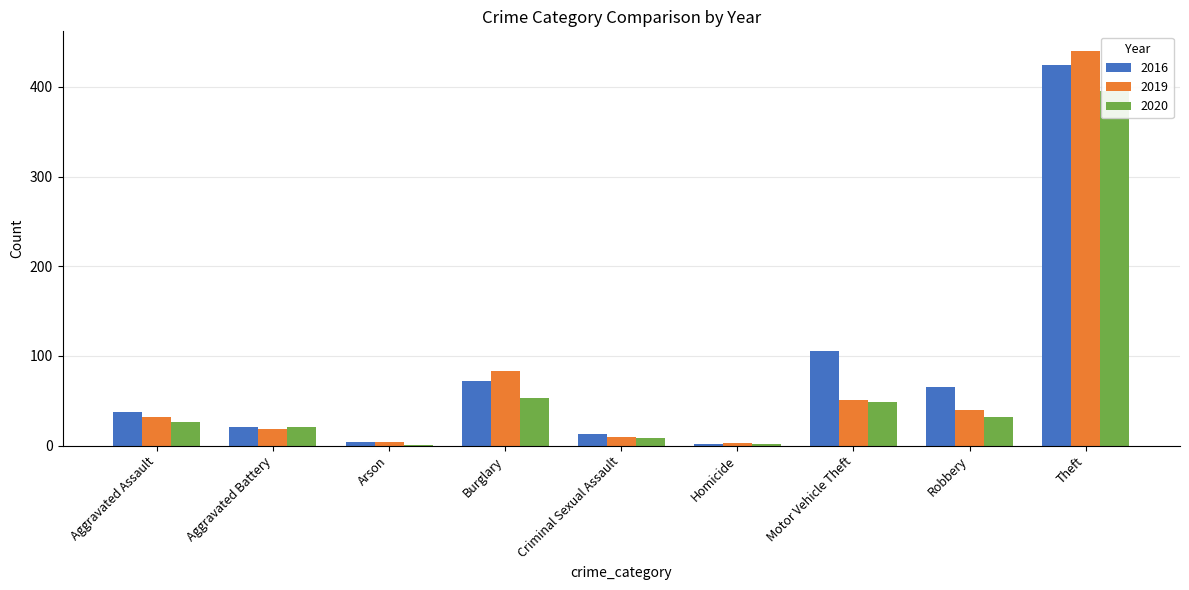

What is the label of the 6th bar from the left?

Homicide